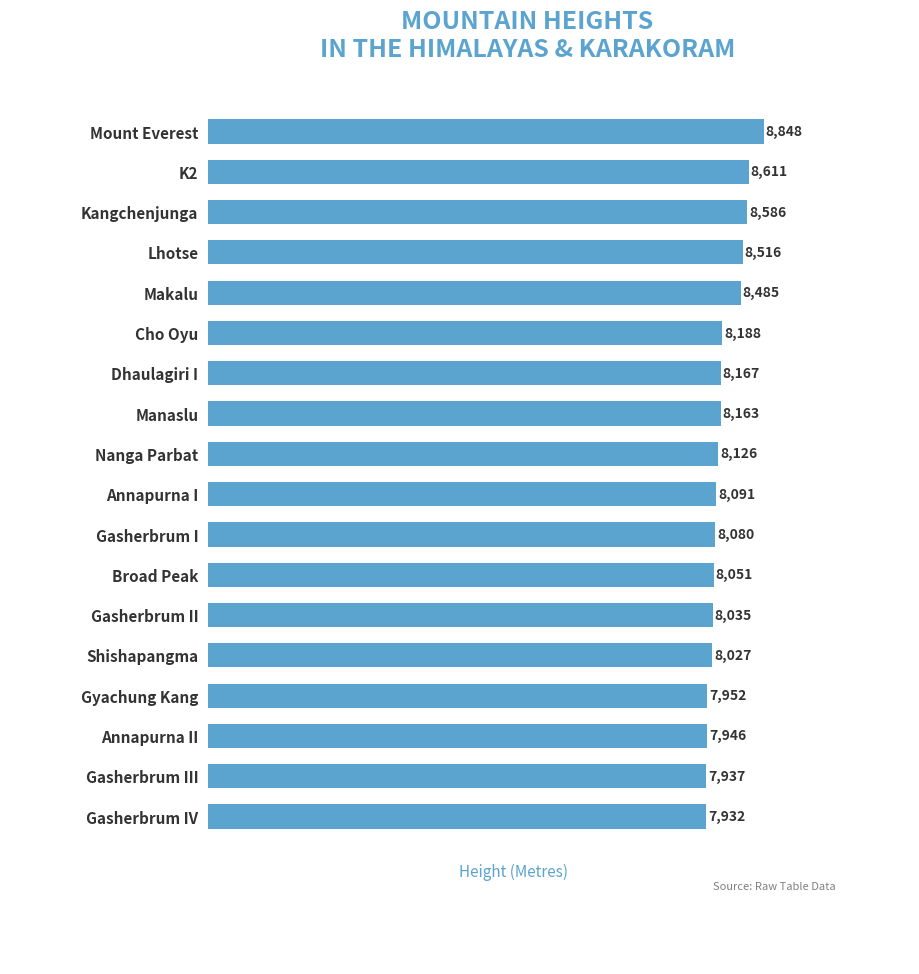

True or false: the data shows 13668 at Lhotse.

False